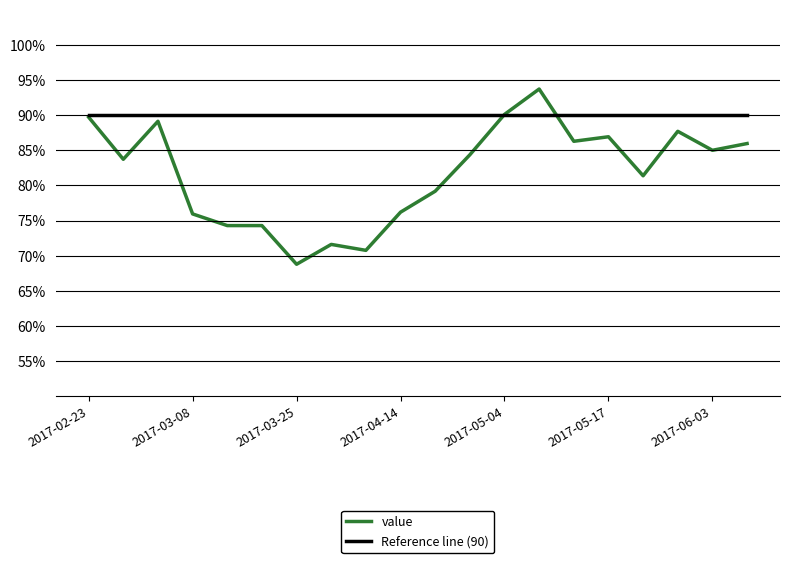

What are all the series names shown in the legend?

value, Reference line (90)